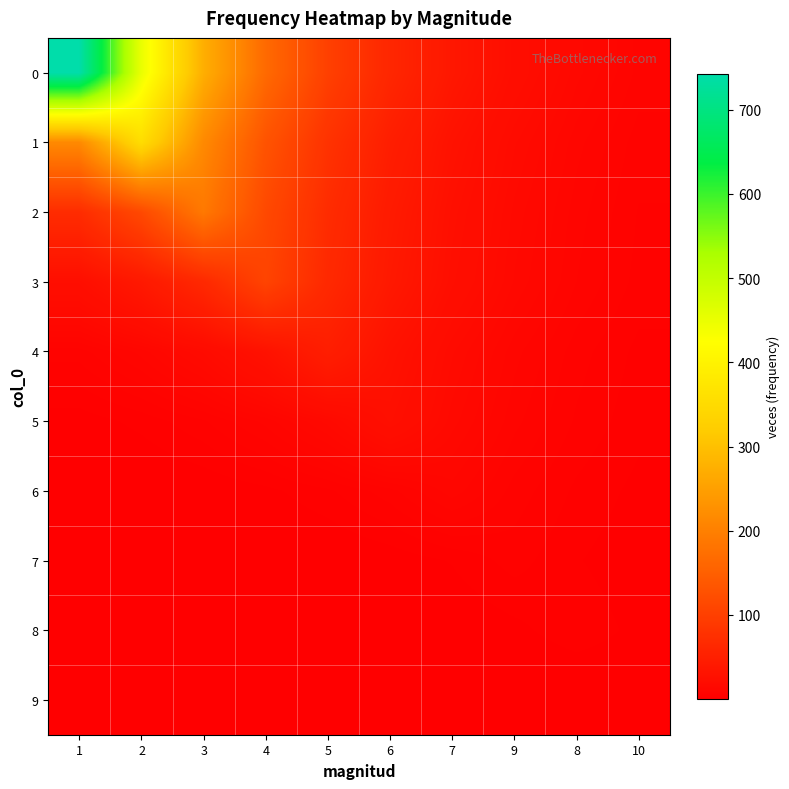

Between 3 and 2, which is larger?

2